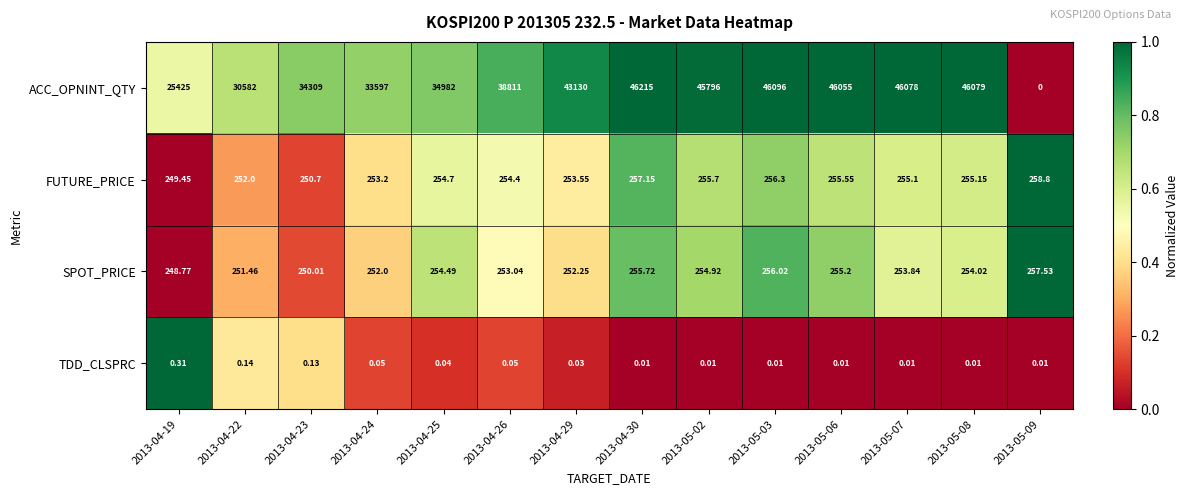

Which series changed the most between 2013-04-30 and 2013-05-09?

ACC_OPNINT_QTY